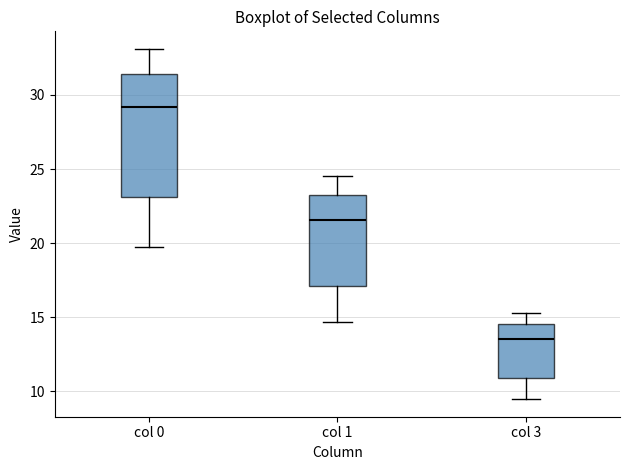

Reading left to right, read every box against the y-axis: the position of its median line, the range the box covers, and the ends of its whiskers. The values are not printed on the chart, so give them approximately, as read against the axis.

col 0: median 29.0, box 23.0 to 31.5, whiskers 19.5 to 33.0
col 1: median 21.5, box 17.0 to 23.5, whiskers 14.5 to 24.5
col 3: median 13.5, box 11.0 to 14.5, whiskers 9.5 to 15.5